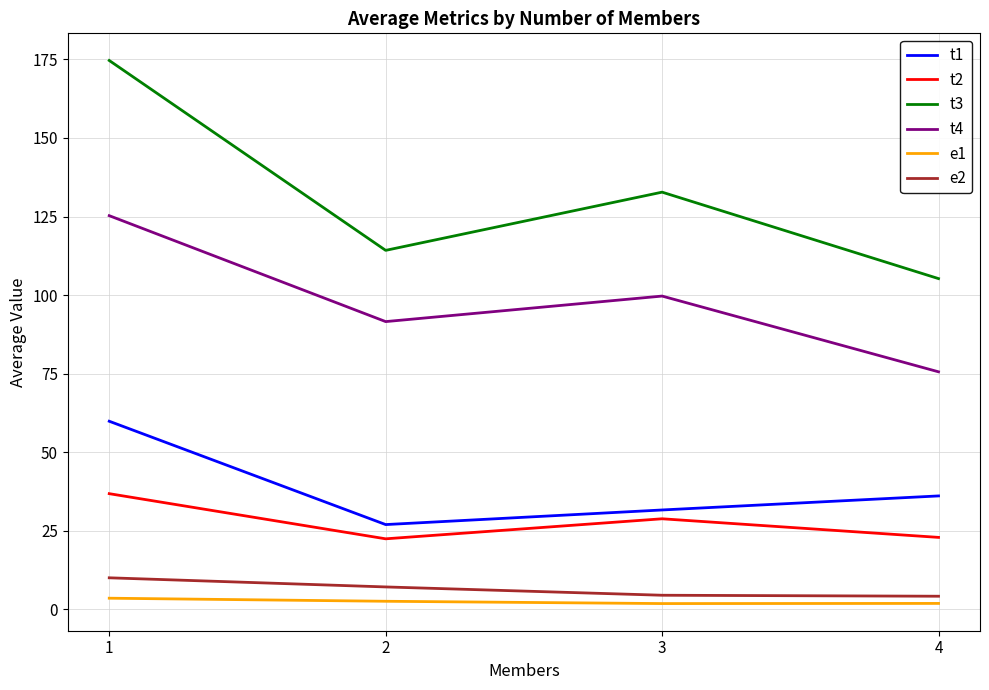

Is the value of t4 at 4 greater than the value of e1 at 1?

Yes